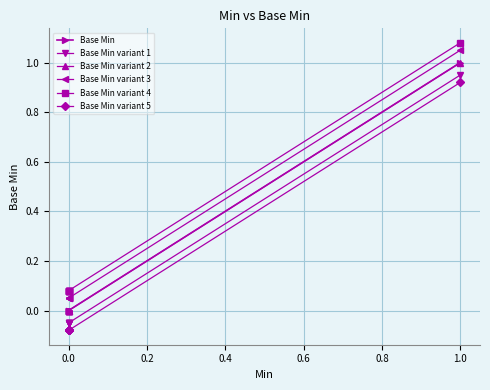

What is the difference between the highest and lowest values at 0.2?

0.2